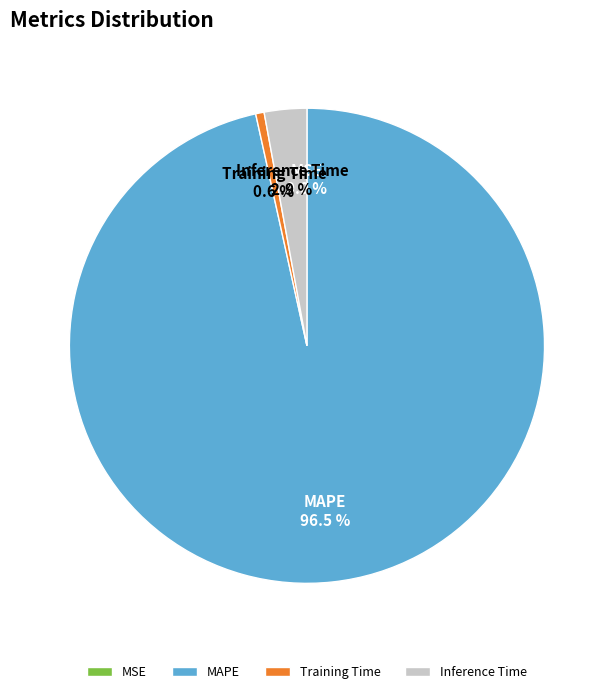

Which slice is the largest?

MAPE